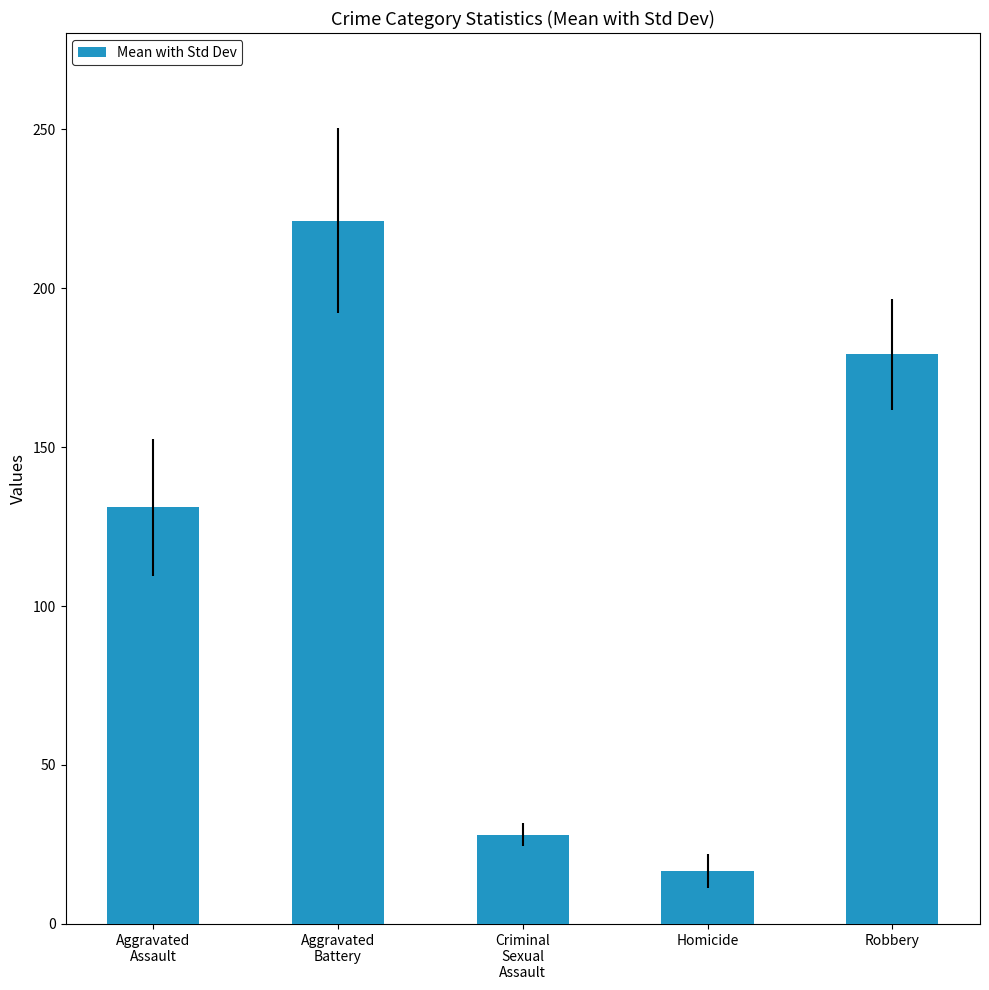

What is the difference between the maximum and second lowest values?

193.1